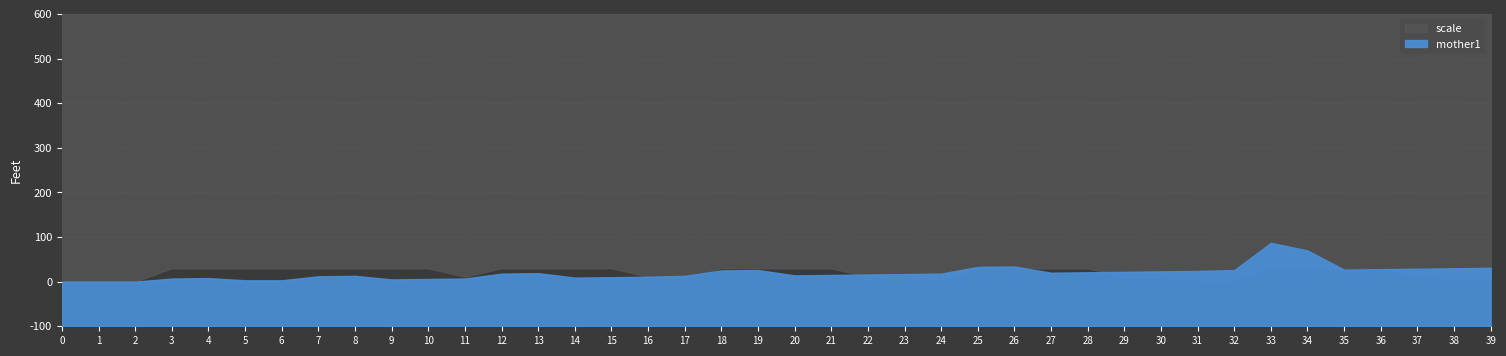

The value of scale at 25 is 30.0. True or false?

True